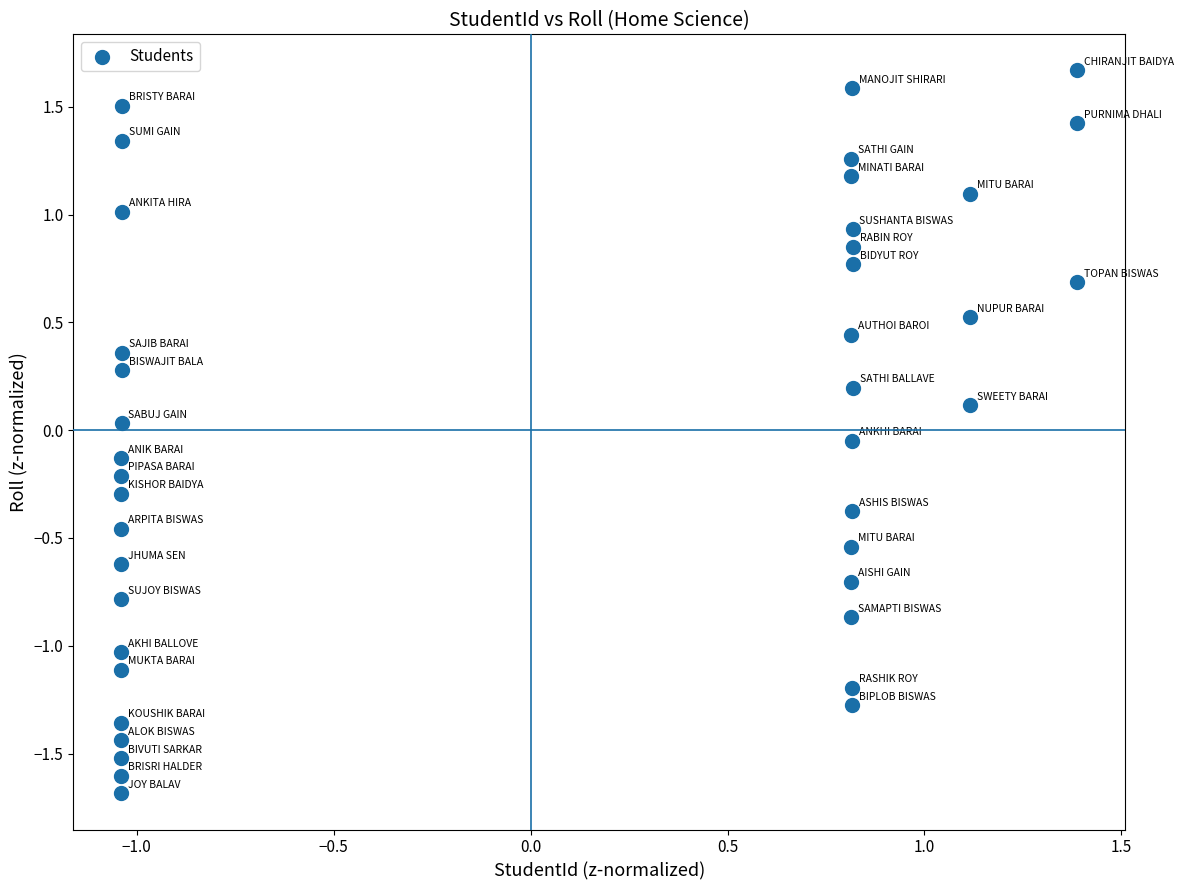

What is the range of Y values (max minus min)?

3.4